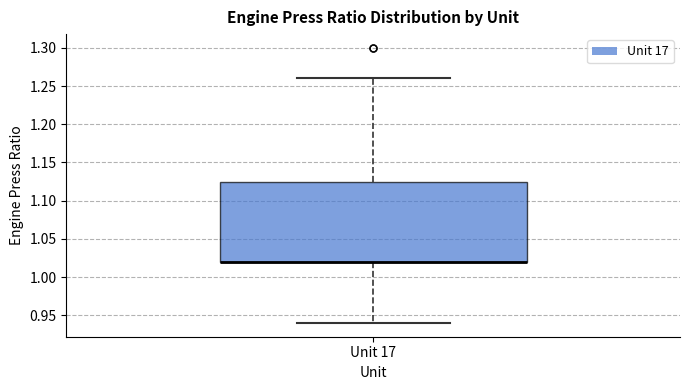

Where is the lower edge of the box for Unit 17 on the y-axis? The values are not printed on the chart, so give them approximately, as read against the axis.

1.020